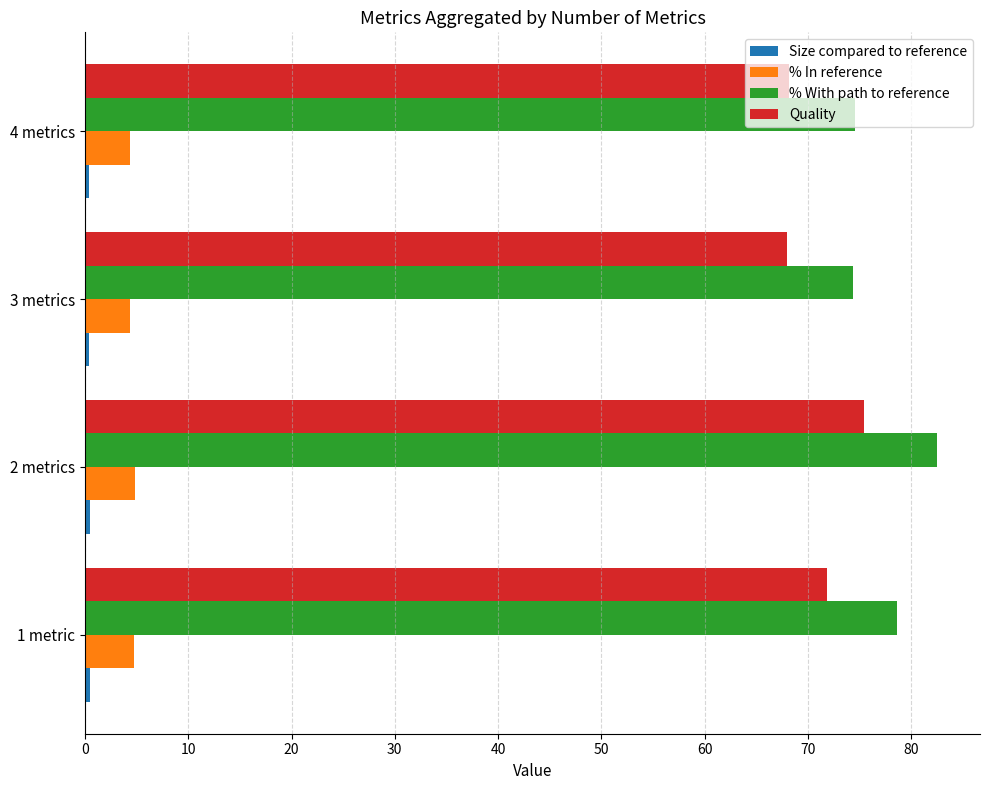

What is the sum of all % With path to reference values?

310.2